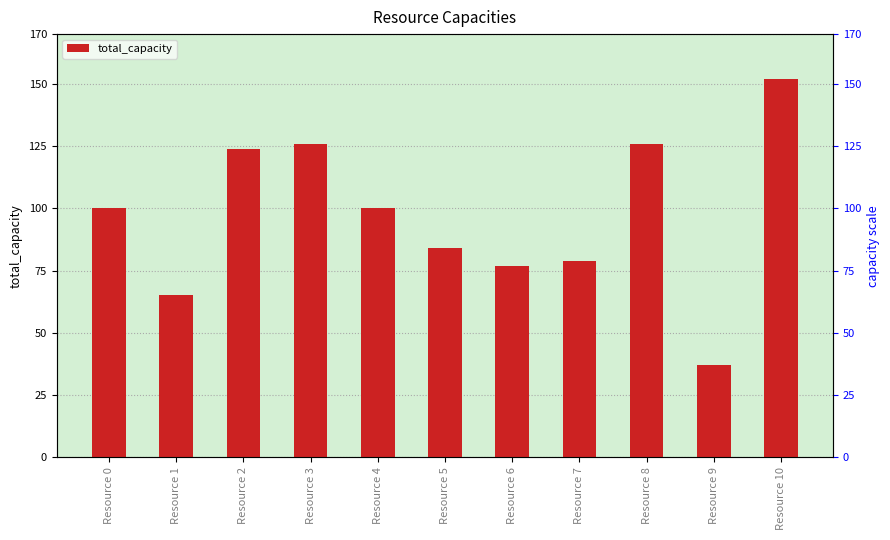

What is the change in value from Resource 2 to Resource 3?

+2